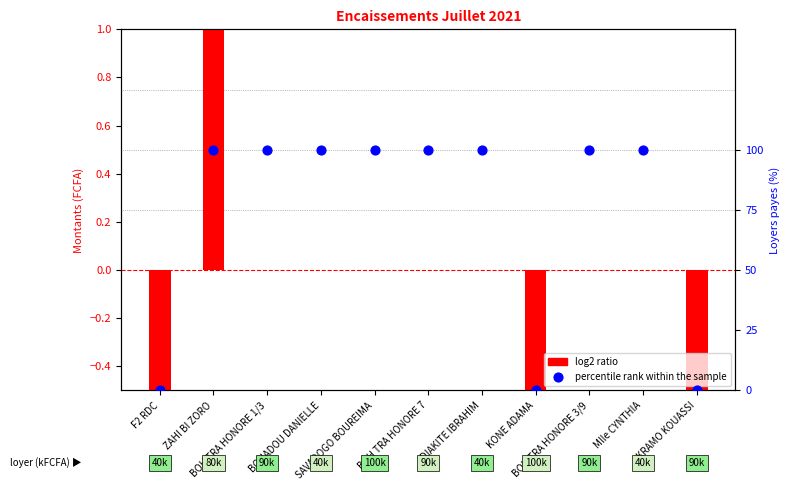

At which category is the sum across all series the highest?

ZAHI BI ZORO